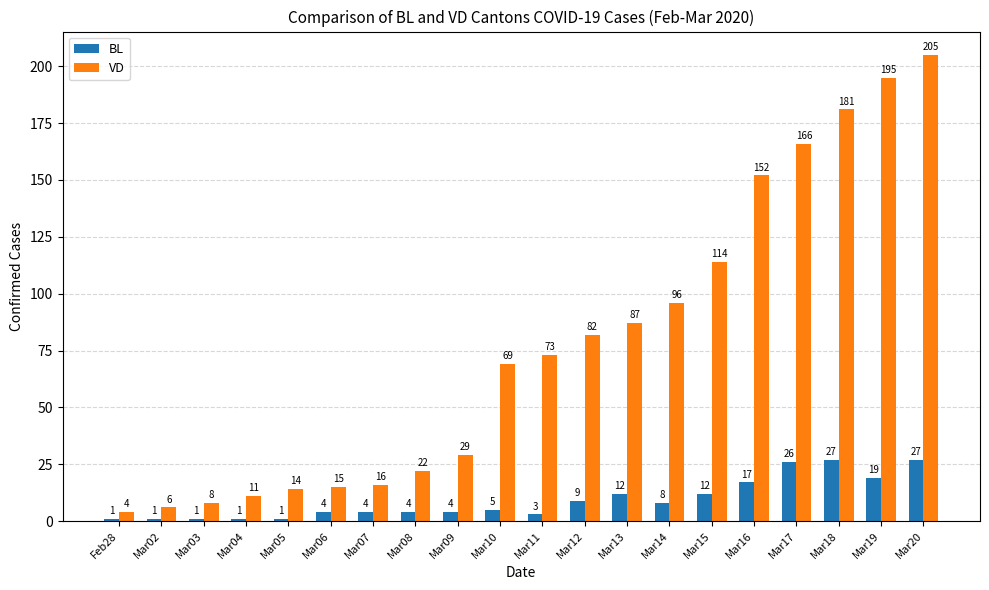

What is the greatest value displayed?

205